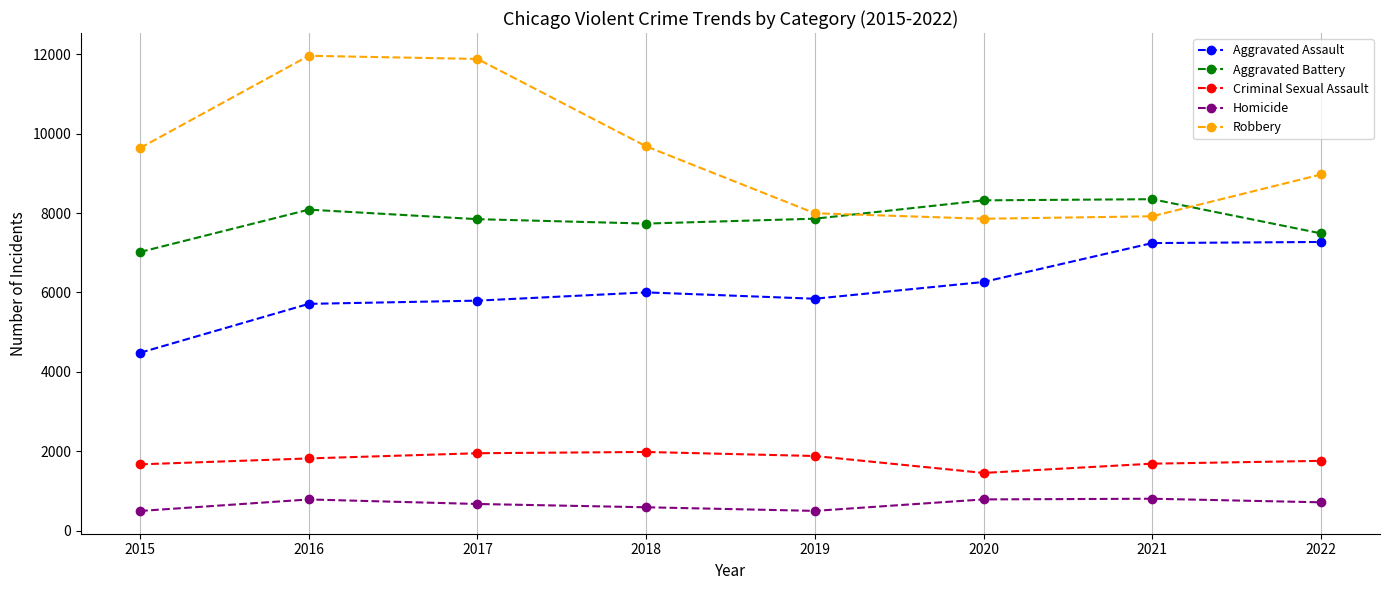

Which series changed the most between 2020 and 2021?

Aggravated Assault